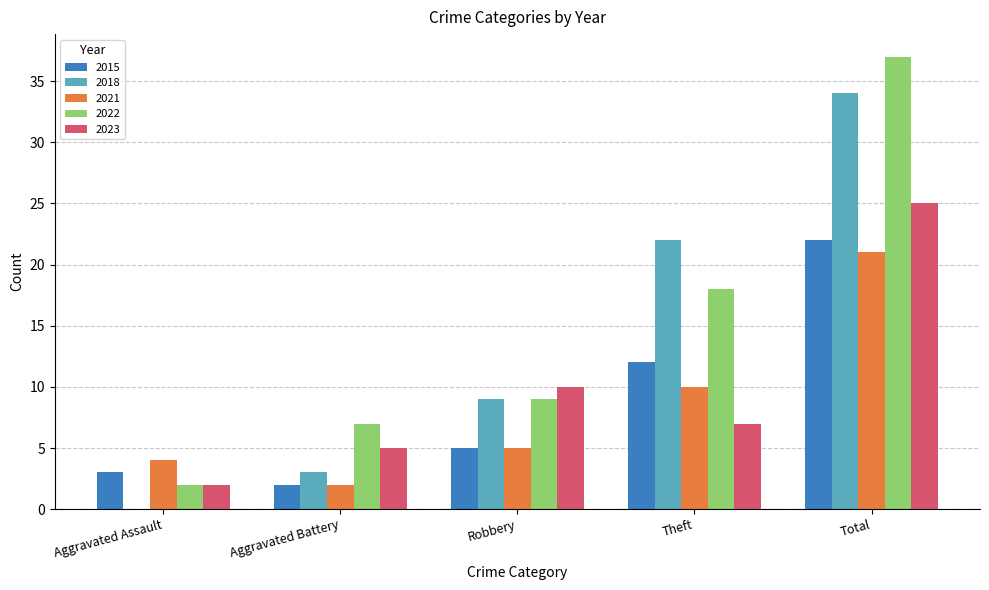

Reading left to right, what are all the values shown in this chart?

2015: 3	2	5	12	22
2018: 0	3	9	22	34
2021: 4	2	5	10	21
2022: 2	7	9	18	37
2023: 2	5	10	7	25